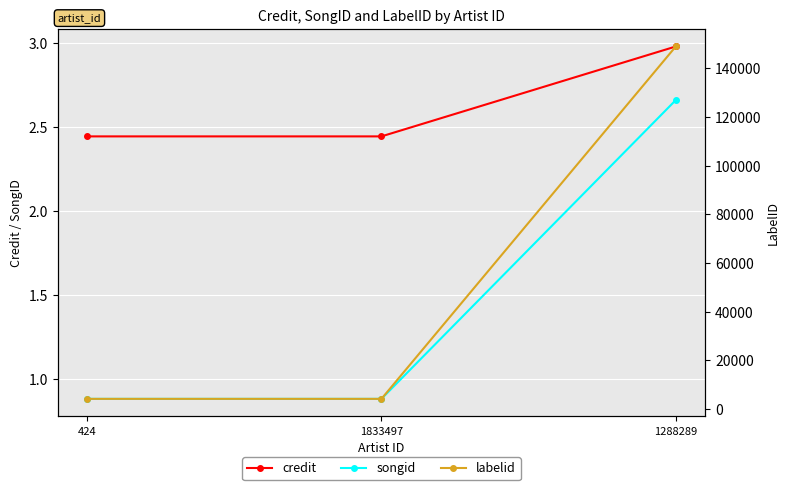

Which series changed the most between 424 and 1833497?

credit